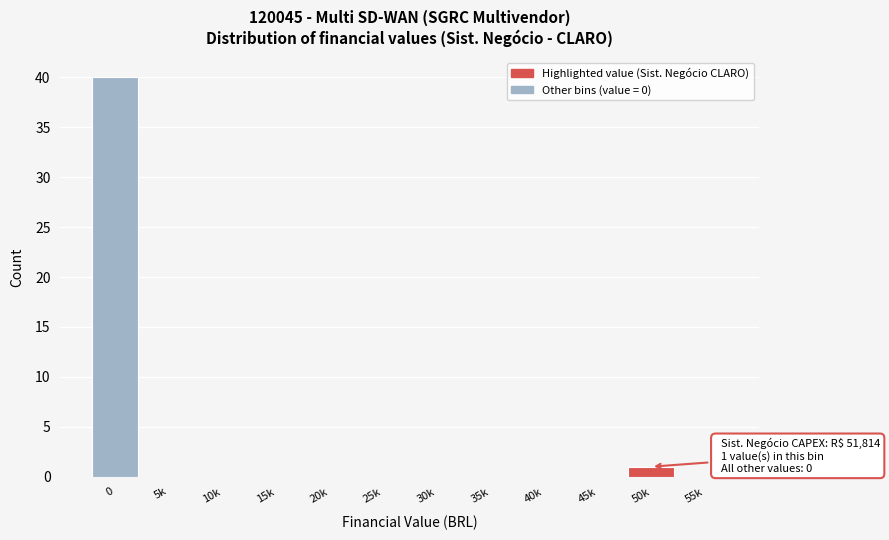

Reading right to left, extract all data points from this chart.

55k=0	50k=1	45k=0	40k=0	35k=0	30k=0	25k=0	20k=0	15k=0	10k=0	5k=0	0=40